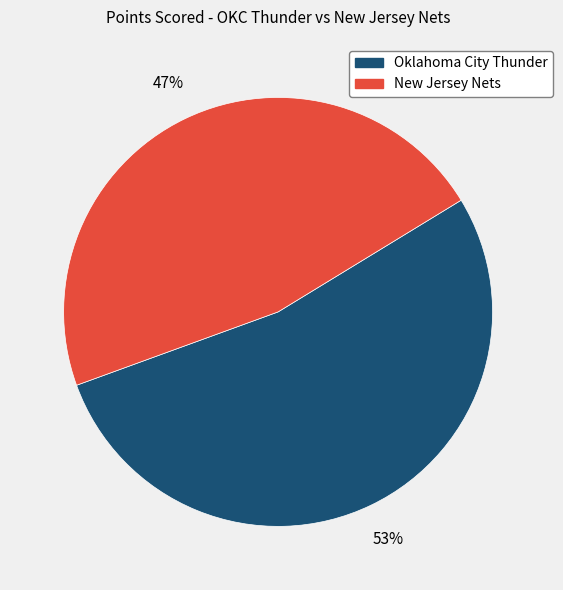

What is the majority slice?

Oklahoma City Thunder